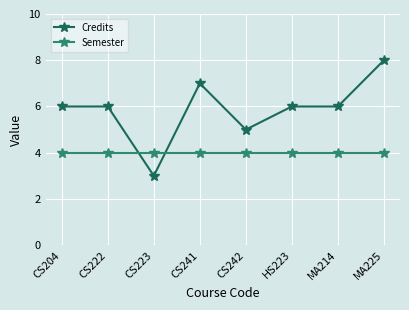

Rank the series at CS204 from lowest to highest value.

Semester, Credits